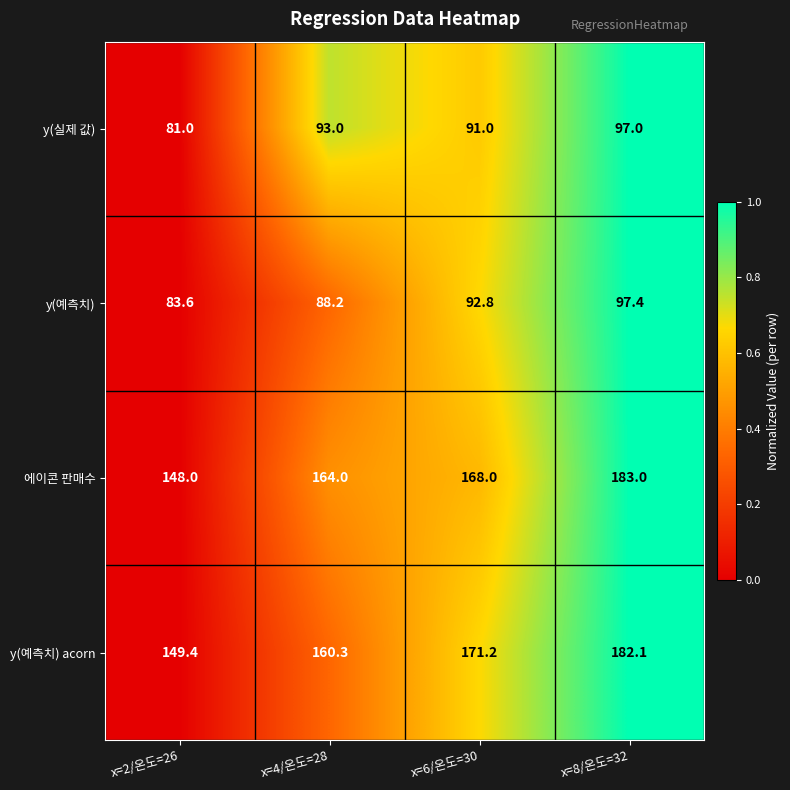

Which series changed the most between x=6/온도=30 and x=8/온도=32?

에이콘 판매수